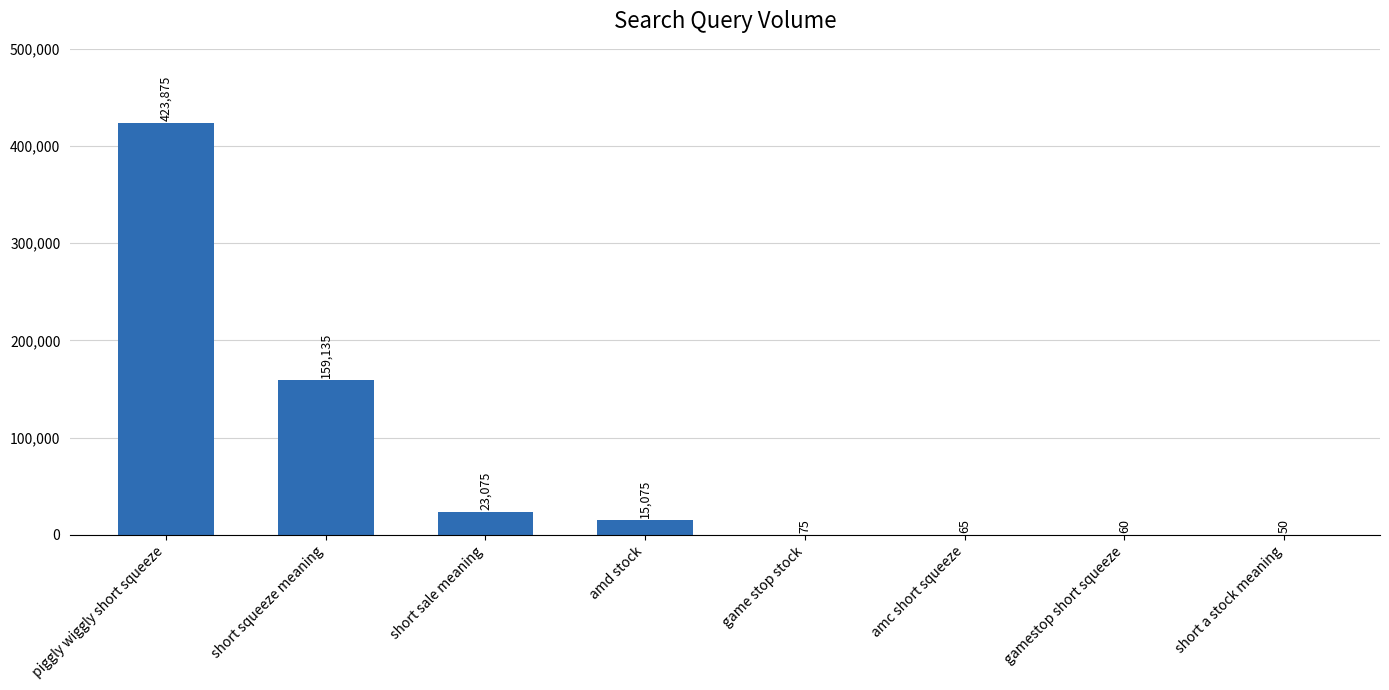

What is the sum of all values?

621410